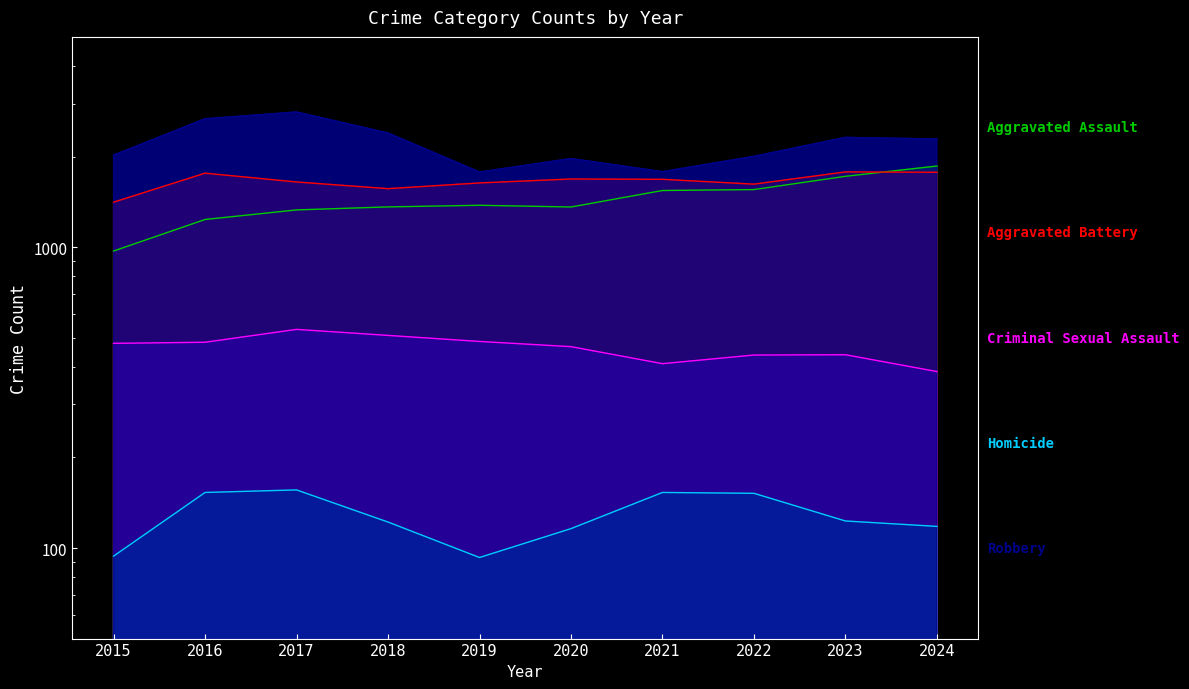

What is the value of the Aggravated Battery point at the 2nd from the left?

1762